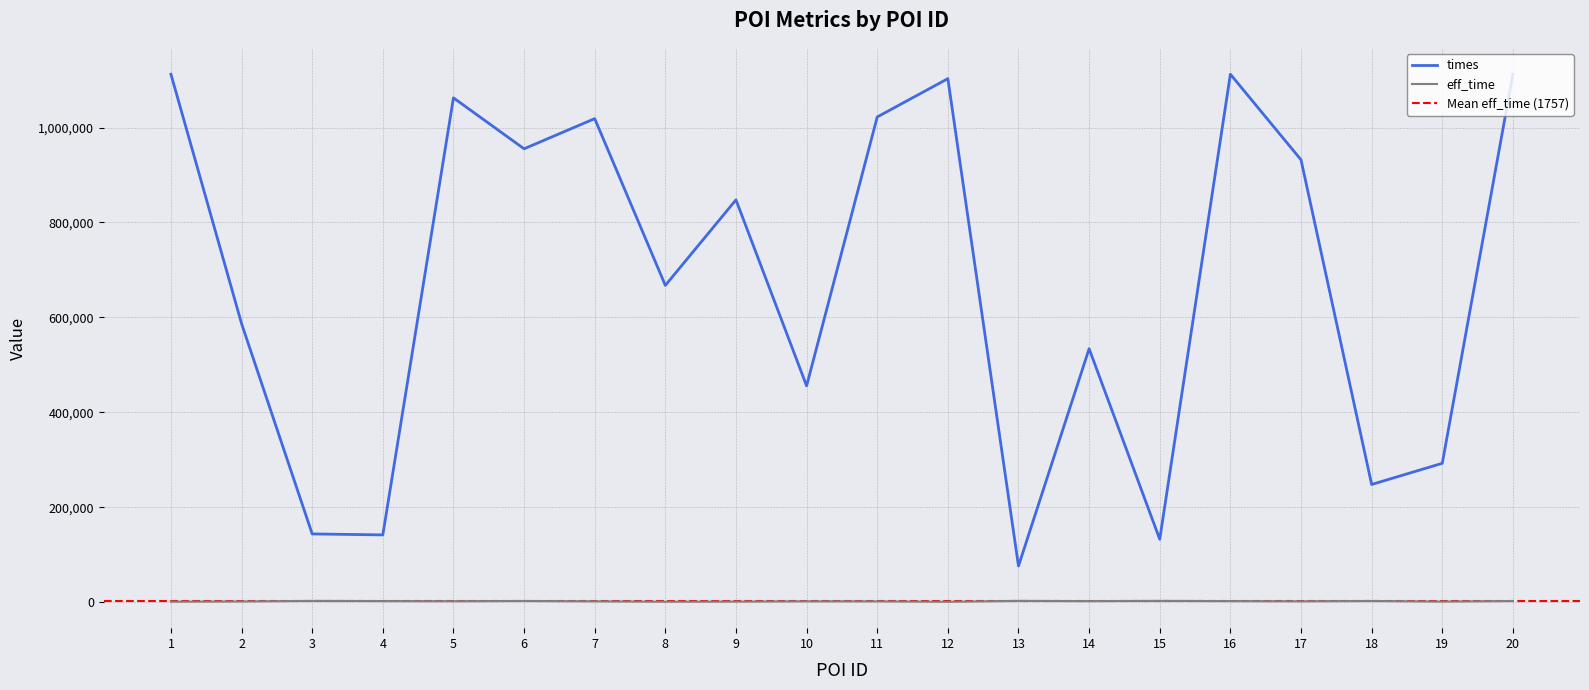

Count the number of categories in the chart.

20